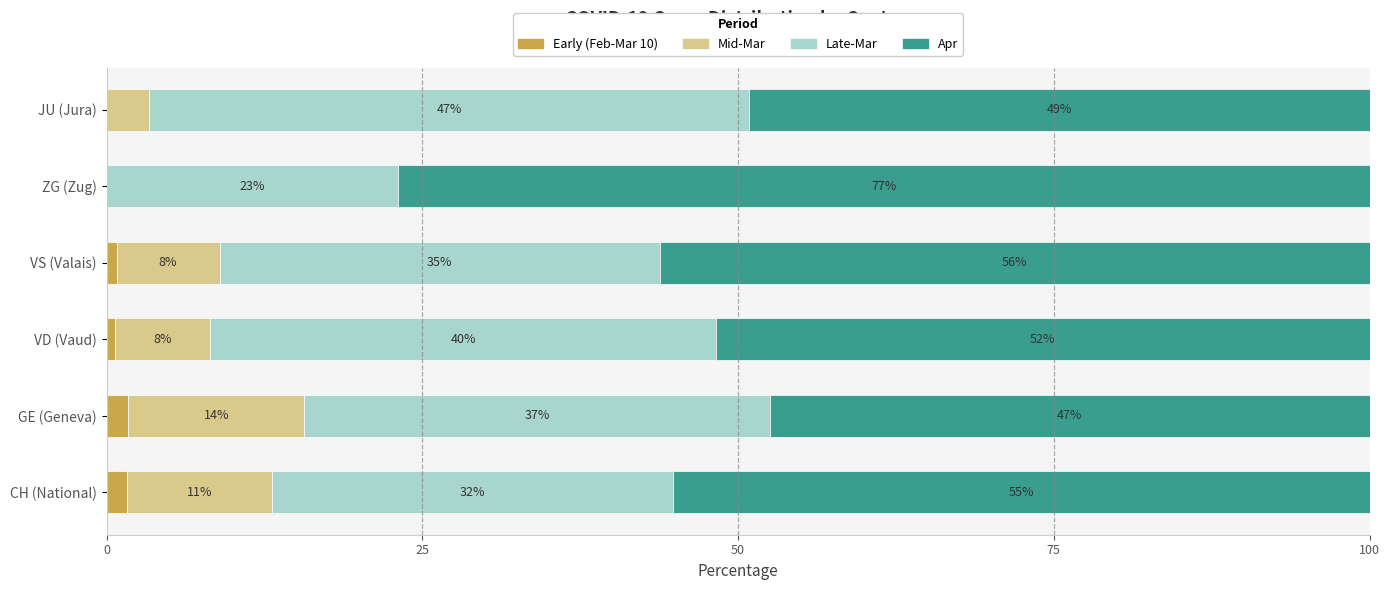

What is the total value across all series at VS (Valais)?

100.0